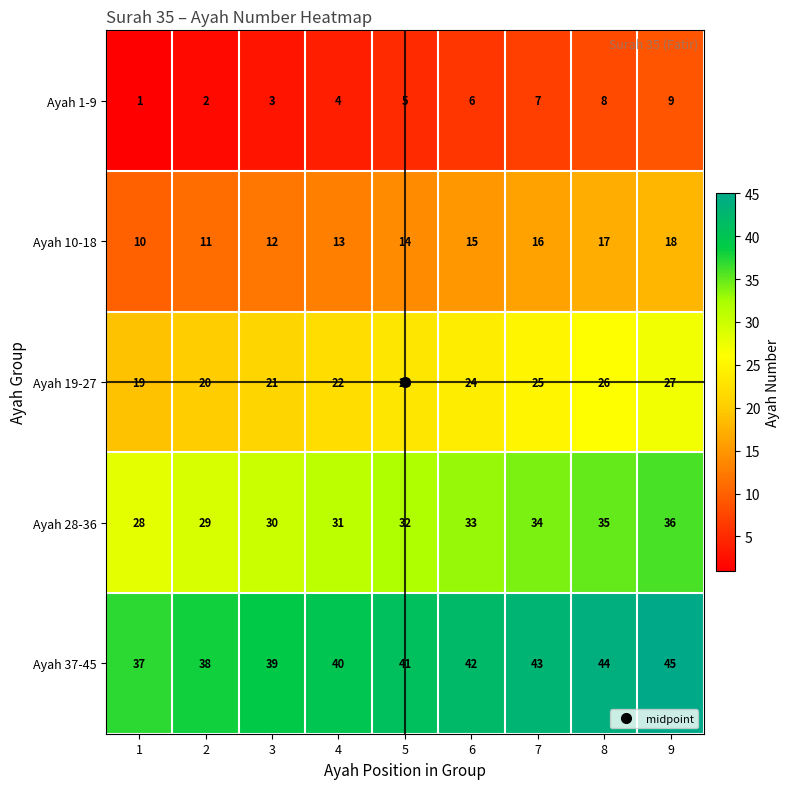

Which series has the largest total across all categories?

Ayah 37-45